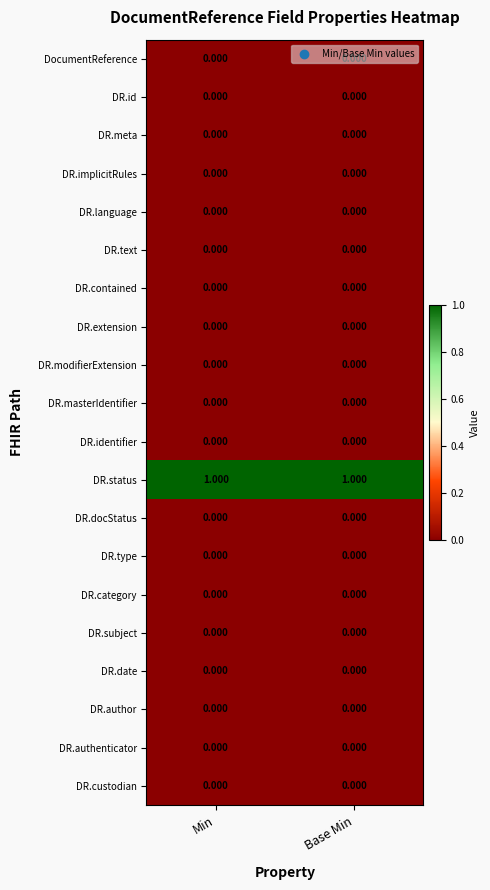

Which series has the largest total across all categories?

DR.status